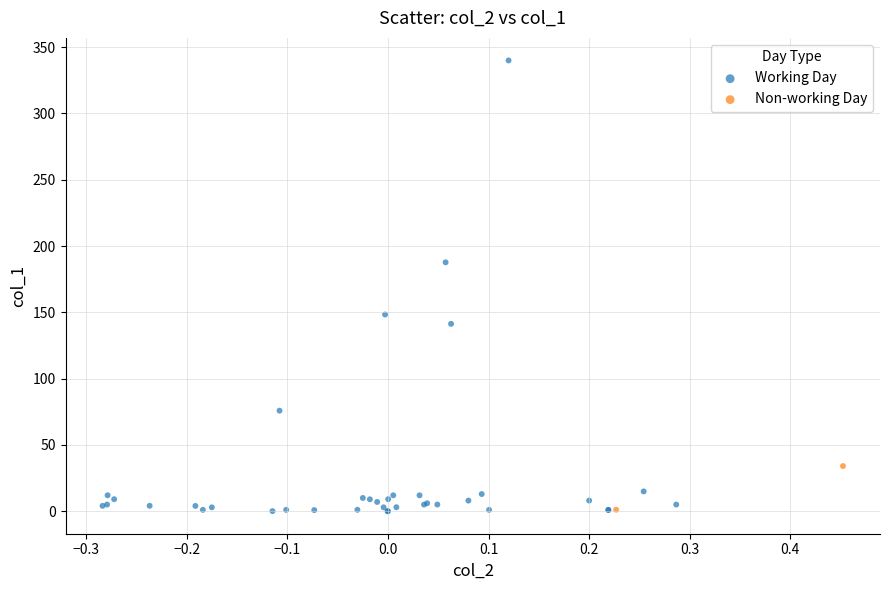

What are all the series names shown in the legend?

Working Day, Non-working Day